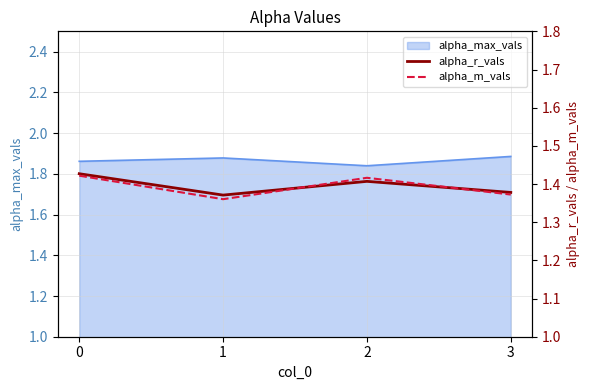

Between 1 and 3, which series saw the biggest shift?

alpha_m_vals